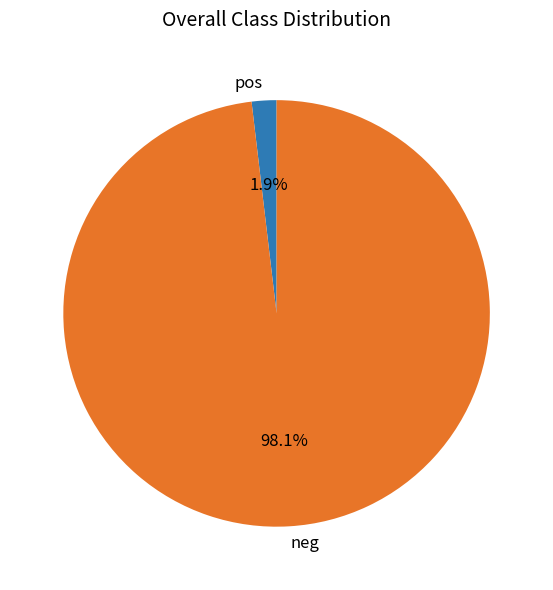

What is the smallest slice in the pie chart?

pos